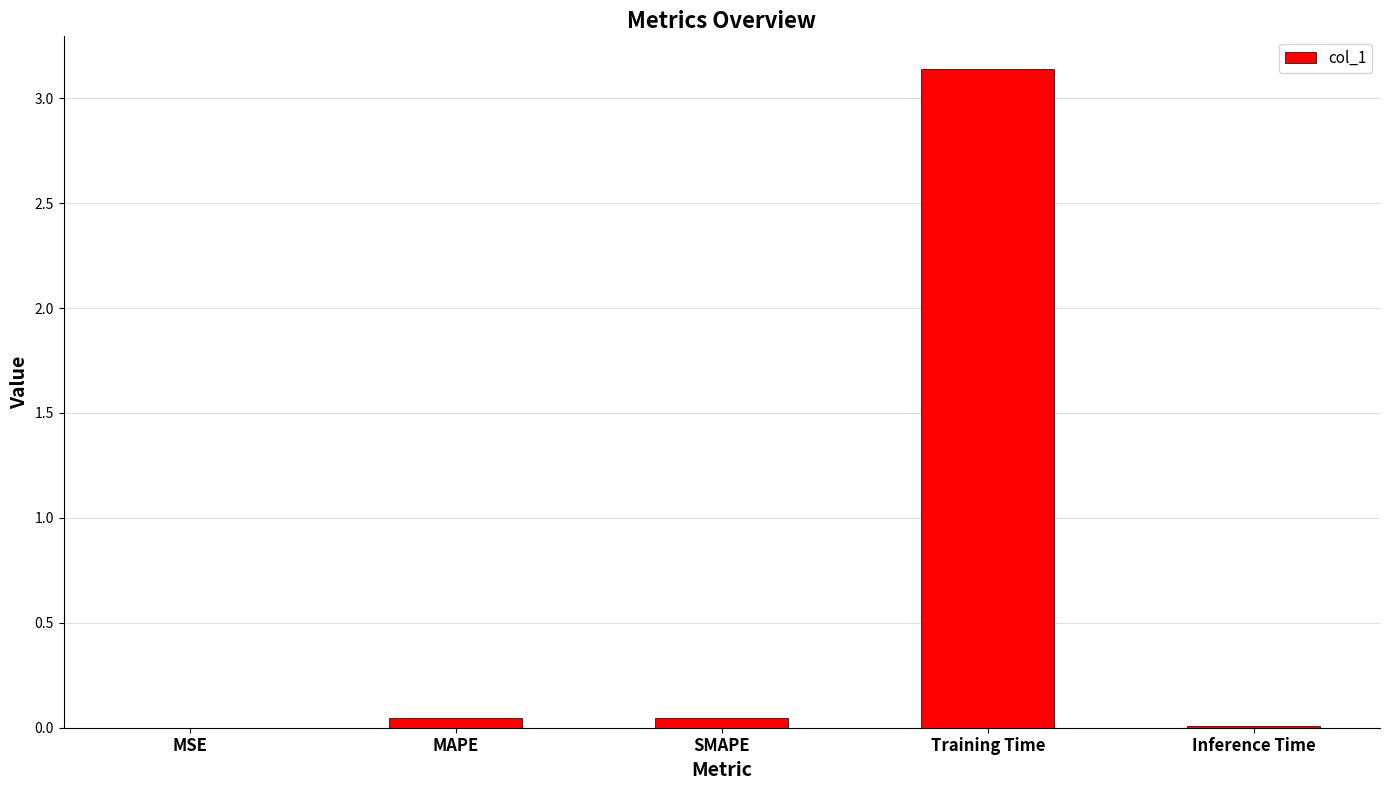

At which category does the chart reach its peak across all series?

Training Time